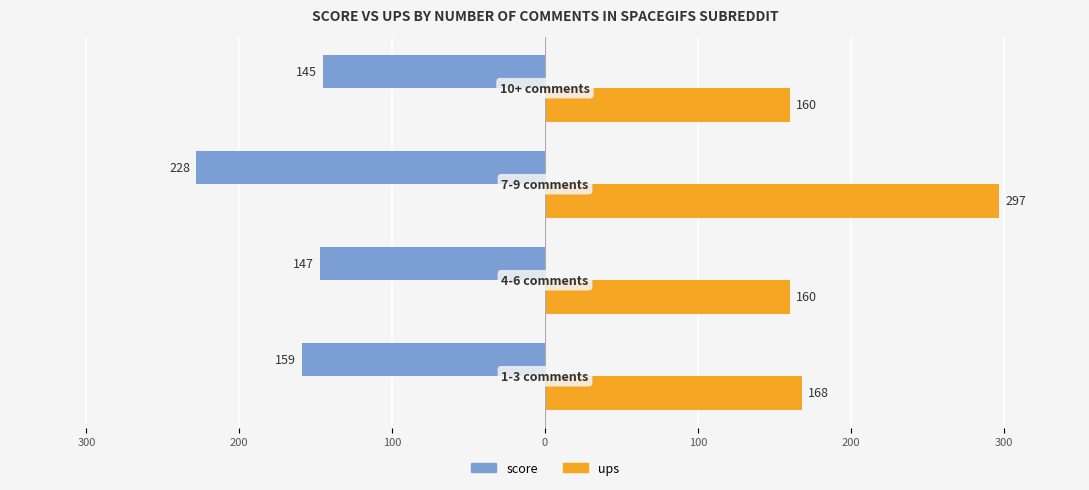

What are all the series names shown in the legend?

score, ups